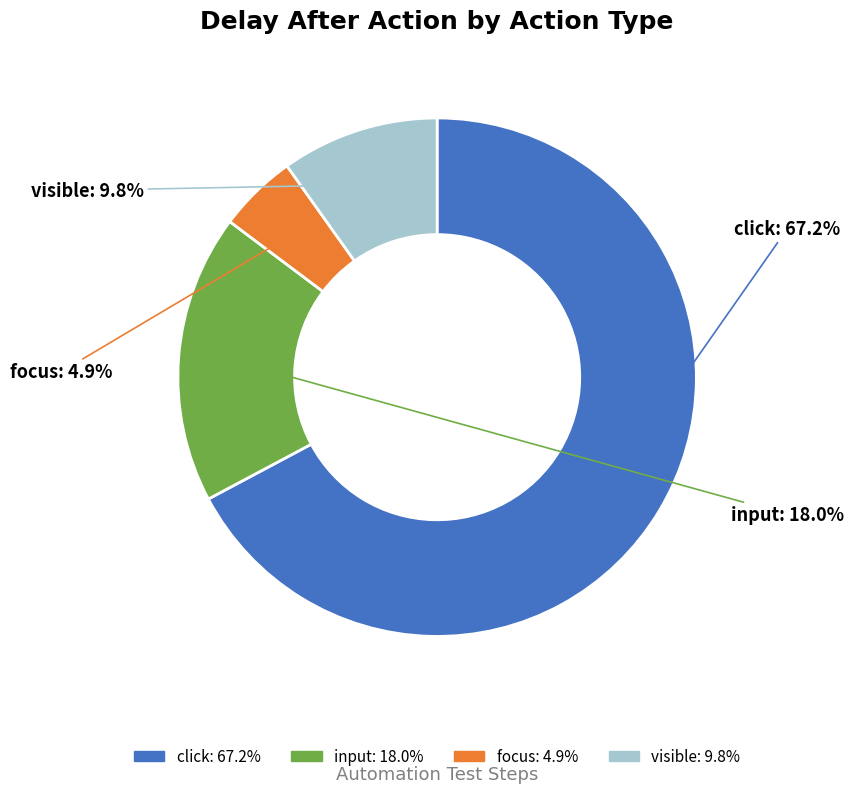

Combined, do visible and click account for over 50%?

Yes